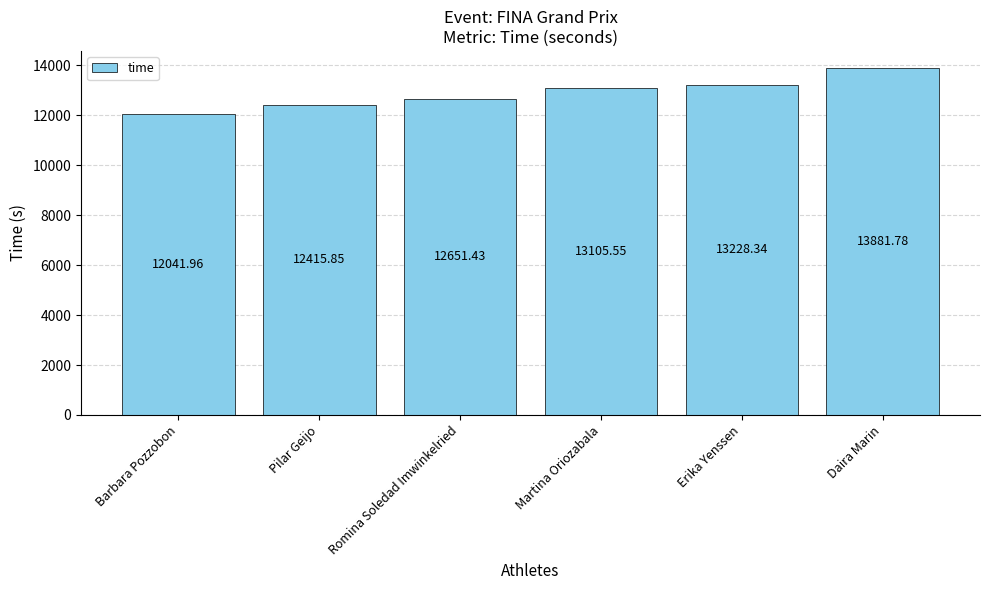

What is the label of the 4th bar from the left?

Martina Oriozabala